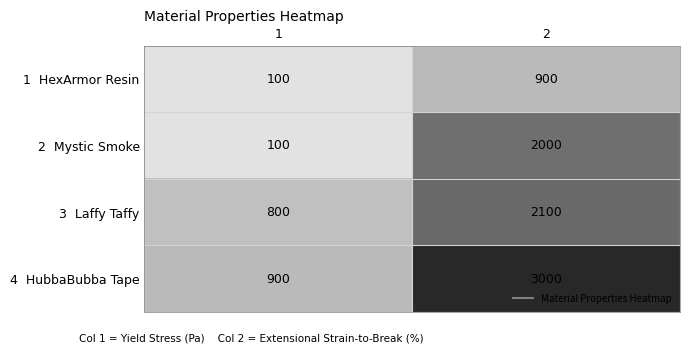

What is the spread (max minus min) of values at 1?

800